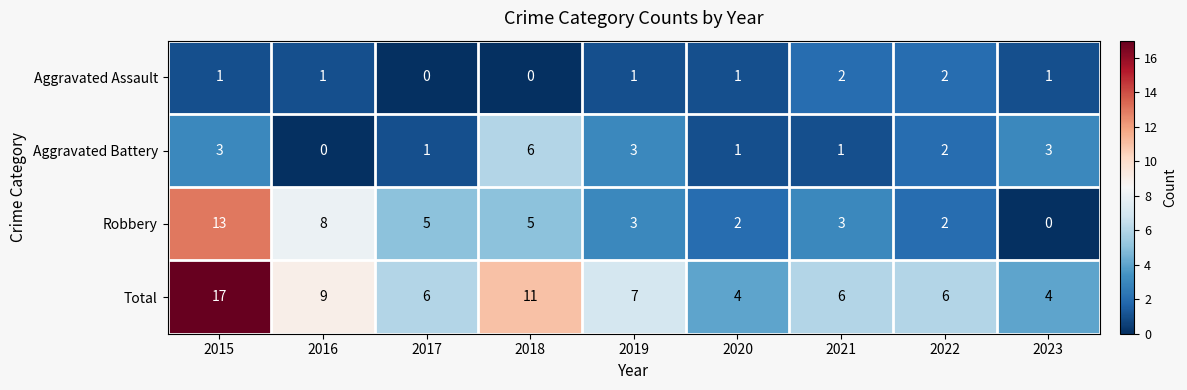

Is the value of Aggravated Battery at 2021 greater than the value of Aggravated Assault at 2018?

Yes